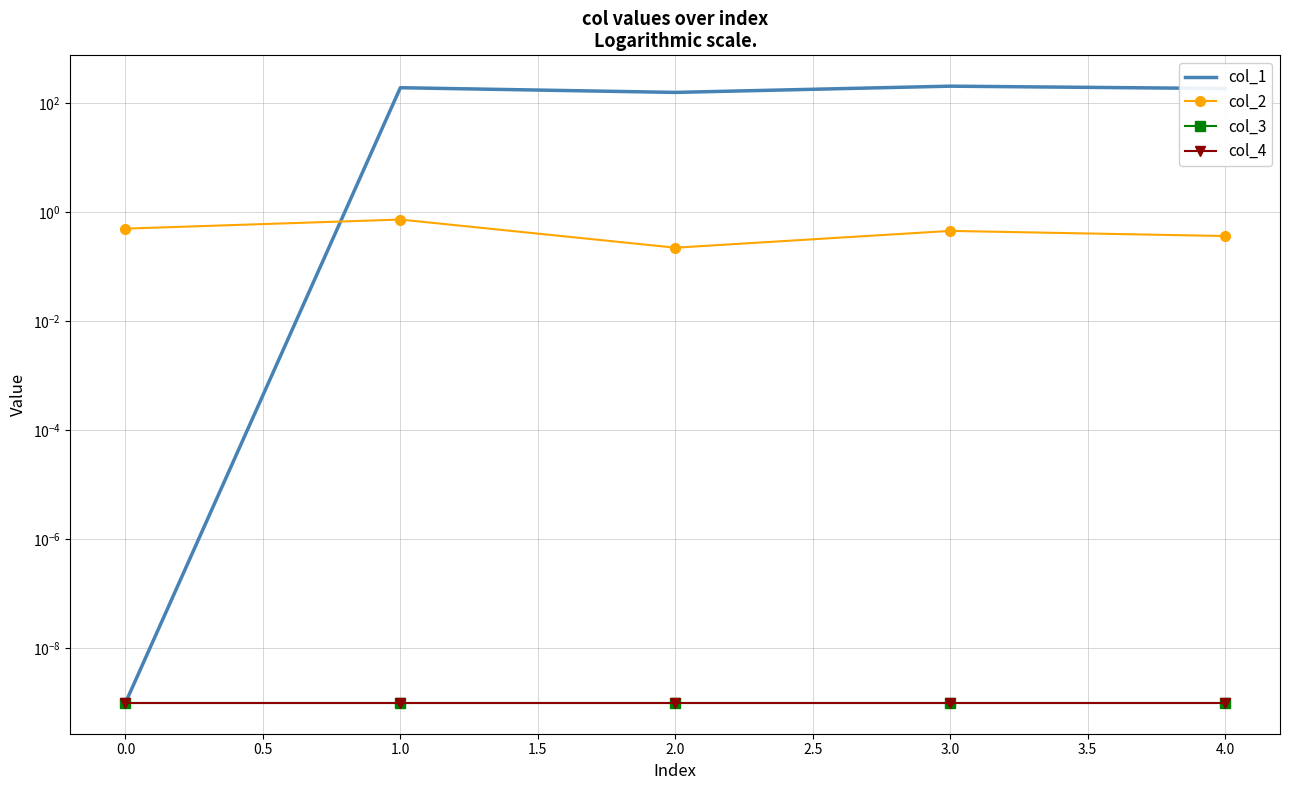

Which series has the widest spread of values?

col_1